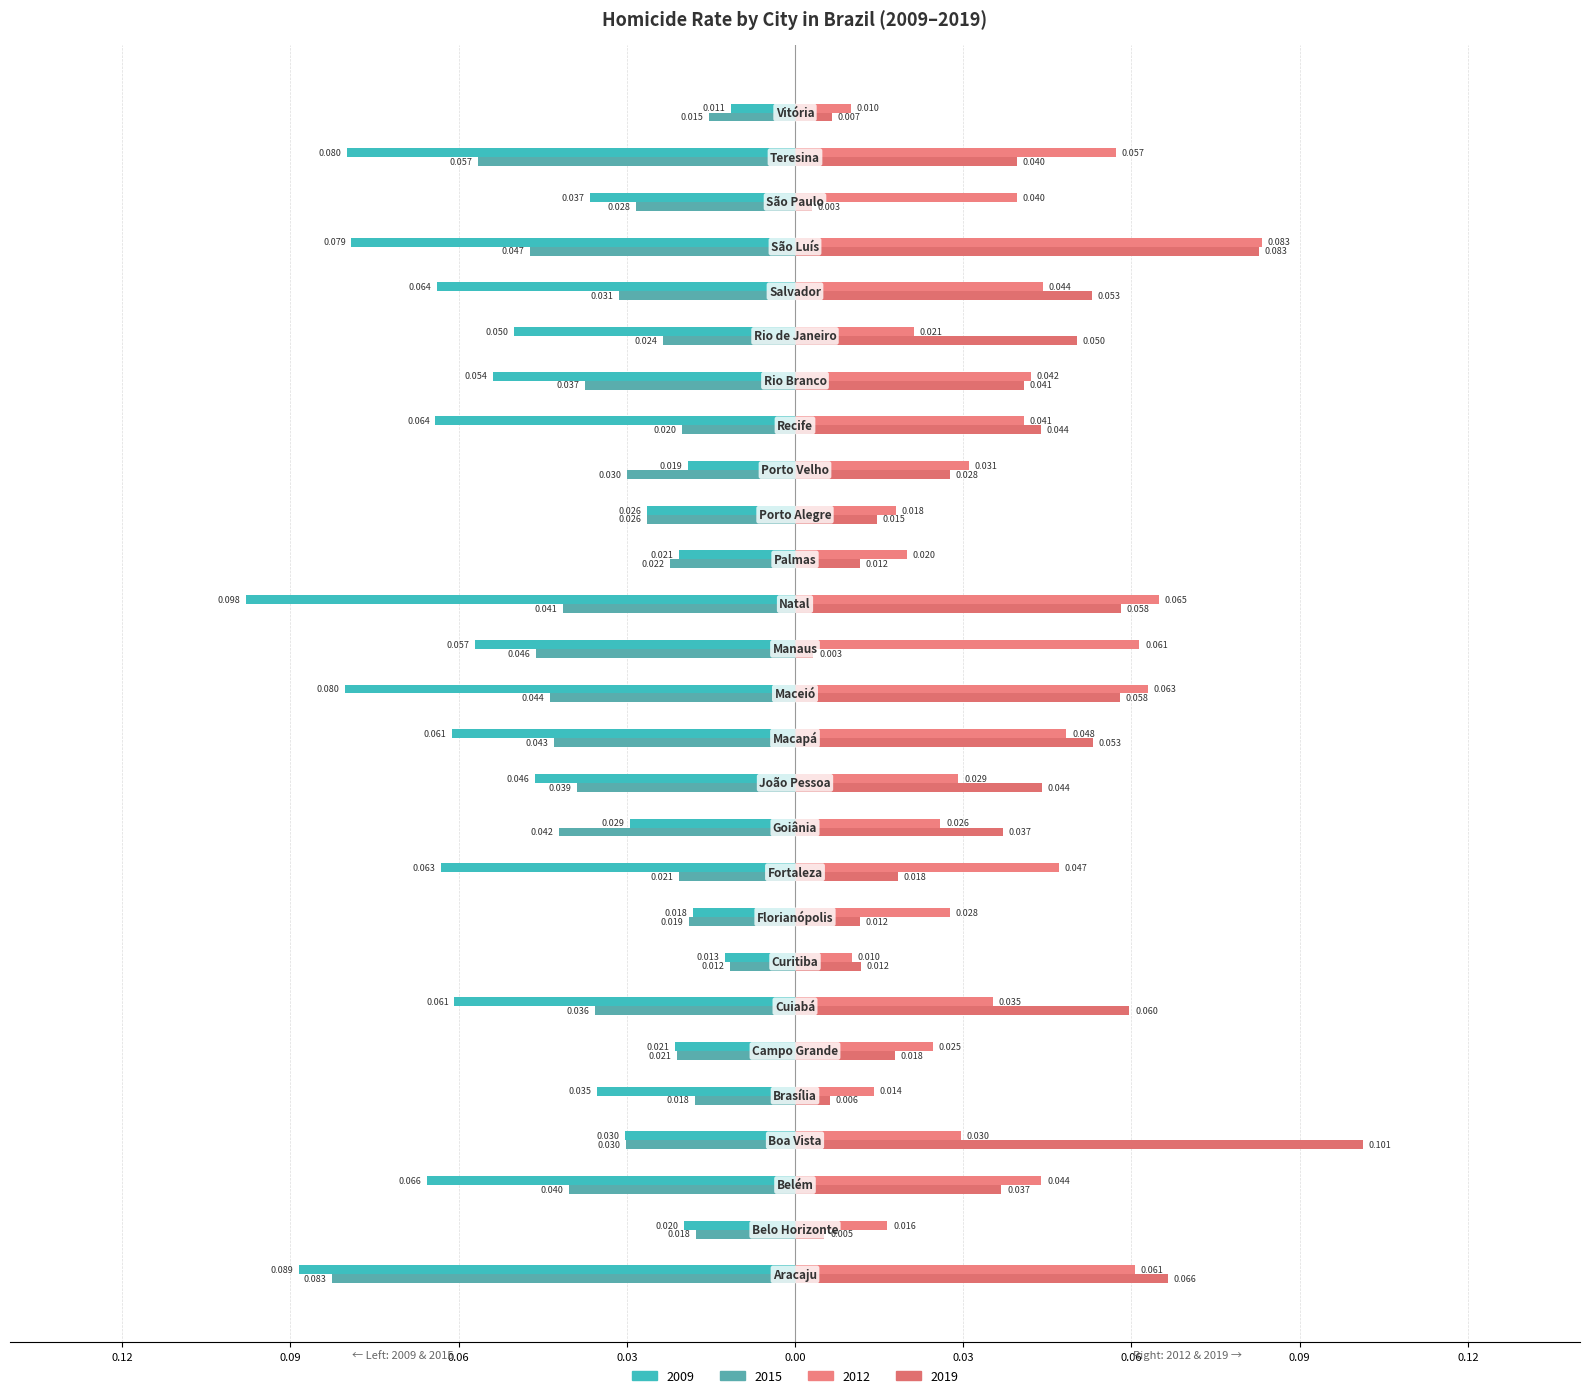

Reading right to left, extract all data points from this chart.

2009: -0.0	-0.1	-0.0	-0.1	-0.1	-0.1	-0.1	-0.1	-0.0	-0.0	-0.0	-0.1	-0.1	-0.1	-0.1	-0.0	-0.0	-0.1	-0.0	-0.0	-0.1	-0.0	-0.0	-0.0	-0.1	-0.0	-0.1
2012: 0.0	0.1	0.0	0.1	0.0	0.0	0.0	0.0	0.0	0.0	0.0	0.1	0.1	0.1	0.0	0.0	0.0	0.0	0.0	0.0	0.0	0.0	0.0	0.0	0.0	0.0	0.1
2015: -0.0	-0.1	-0.0	-0.0	-0.0	-0.0	-0.0	-0.0	-0.0	-0.0	-0.0	-0.0	-0.0	-0.0	-0.0	-0.0	-0.0	-0.0	-0.0	-0.0	-0.0	-0.0	-0.0	-0.0	-0.0	-0.0	-0.1
2019: 0.0	0.0	0.0	0.1	0.1	0.1	0.0	0.0	0.0	0.0	0.0	0.1	0.0	0.1	0.1	0.0	0.0	0.0	0.0	0.0	0.1	0.0	0.0	0.1	0.0	0.0	0.1